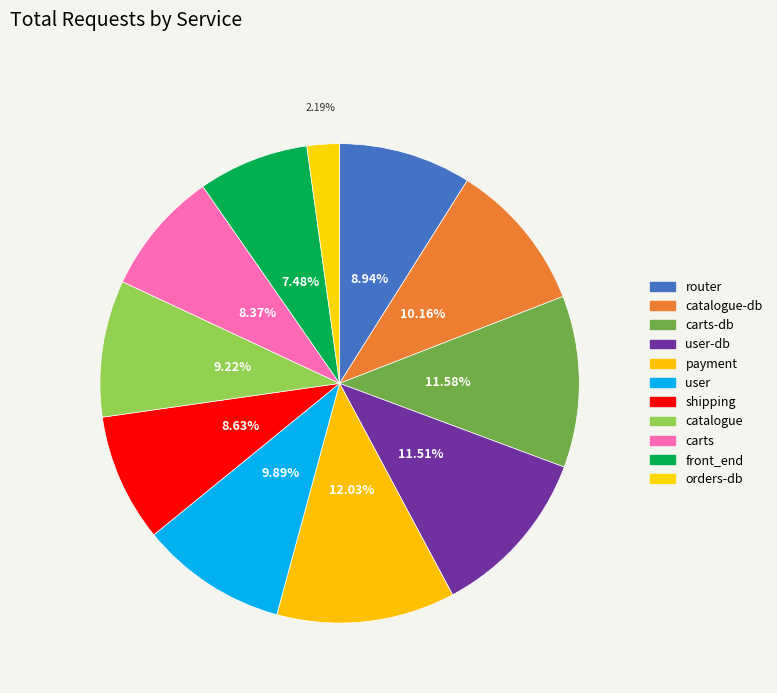

Count the number of slices in the pie.

11